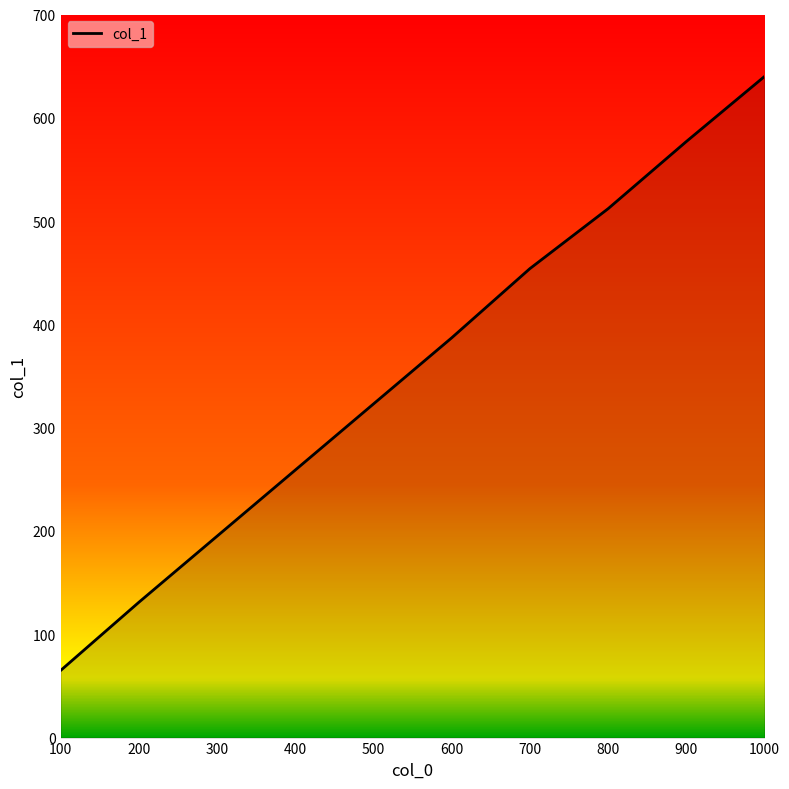

What is the ratio of the value at 500 to the value at 1000?

0.5